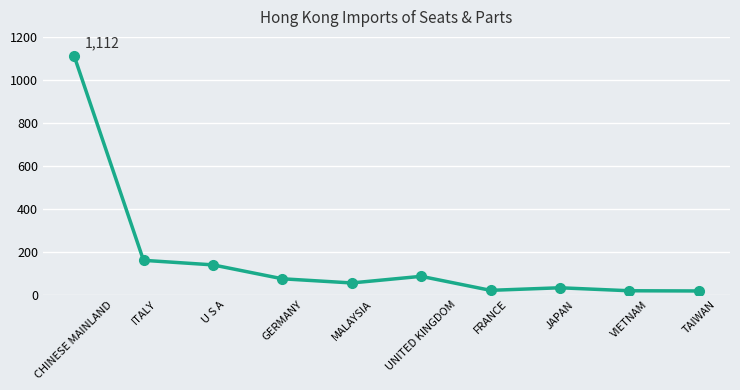

What is the maximum value shown in the chart?

1112.0